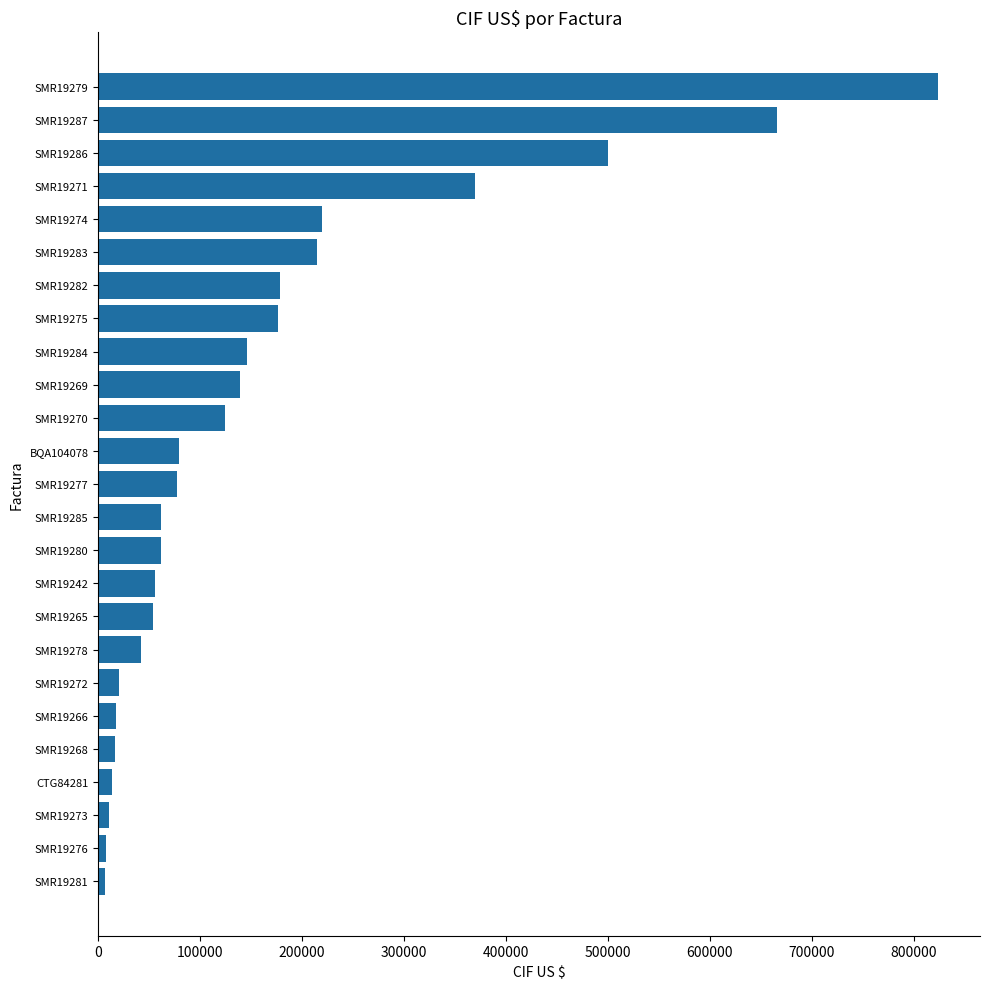

Which category has the highest value across all series?

SMR19279